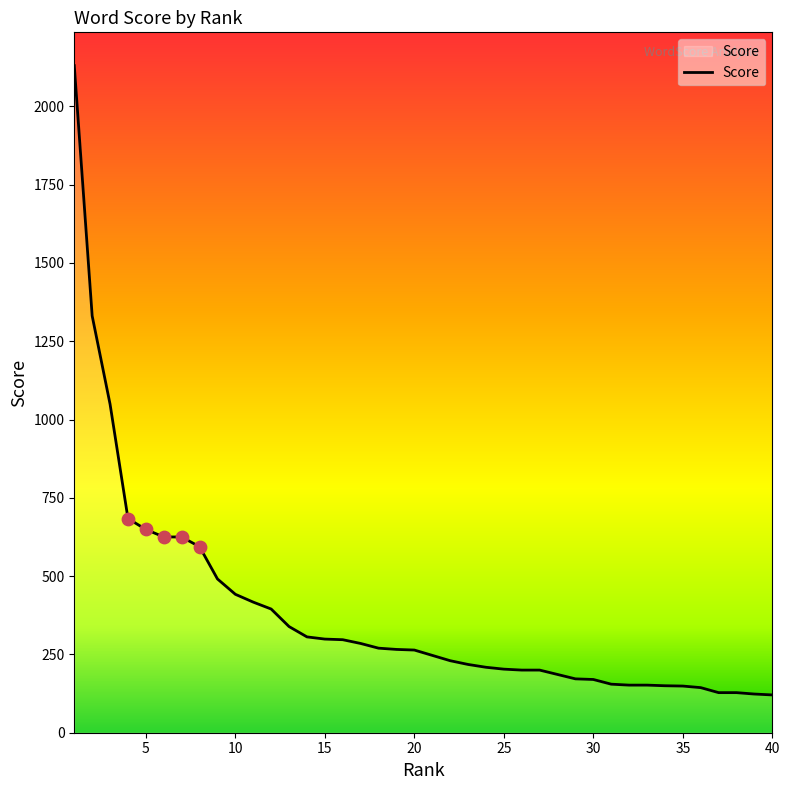

What is the smallest value displayed?

120.7